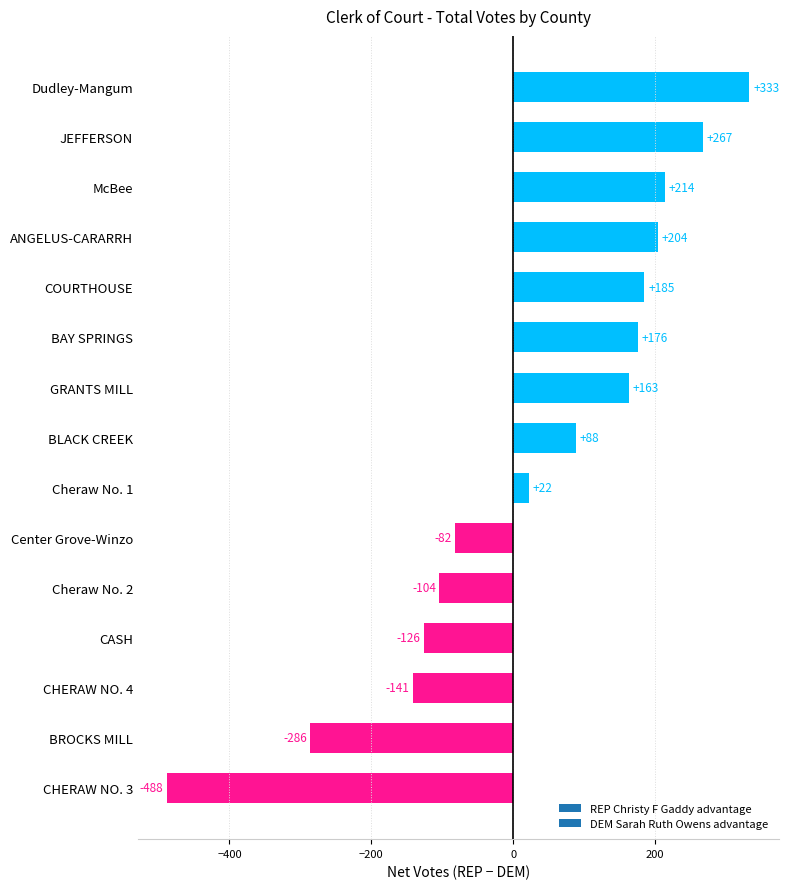

What is the sum of the values at JEFFERSON and GRANTS MILL?

430